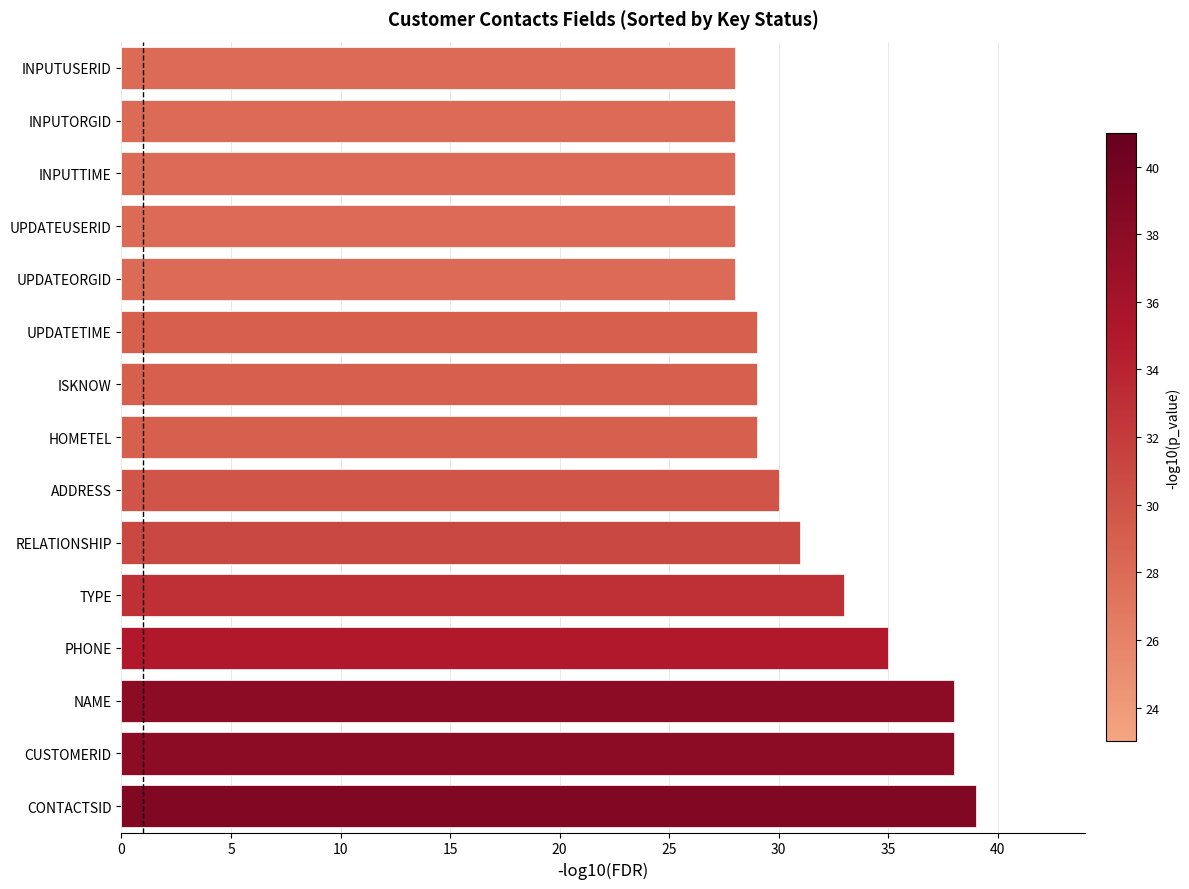

How many series are shown in this chart?

1